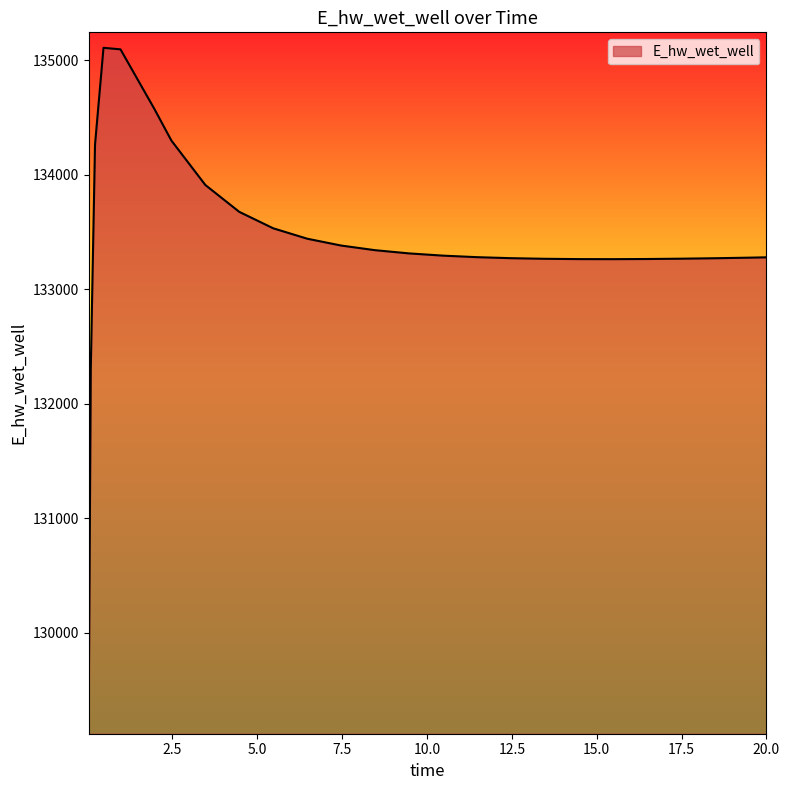

What is the maximum value shown in the chart?

135107.5